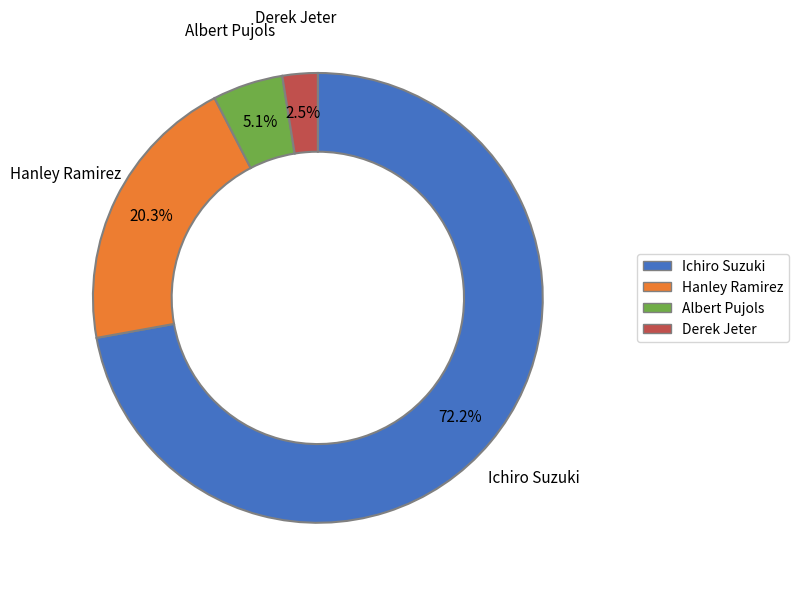

How much of the chart is everything except Hanley Ramirez?

79.7%